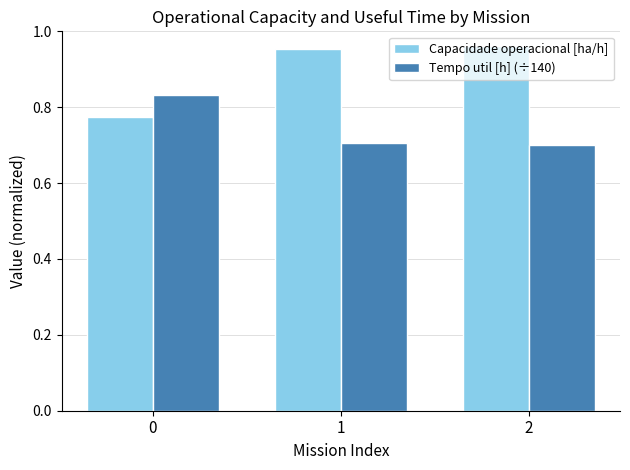

What is the sum of all Capacidade operacional [ha/h] values?

2.7